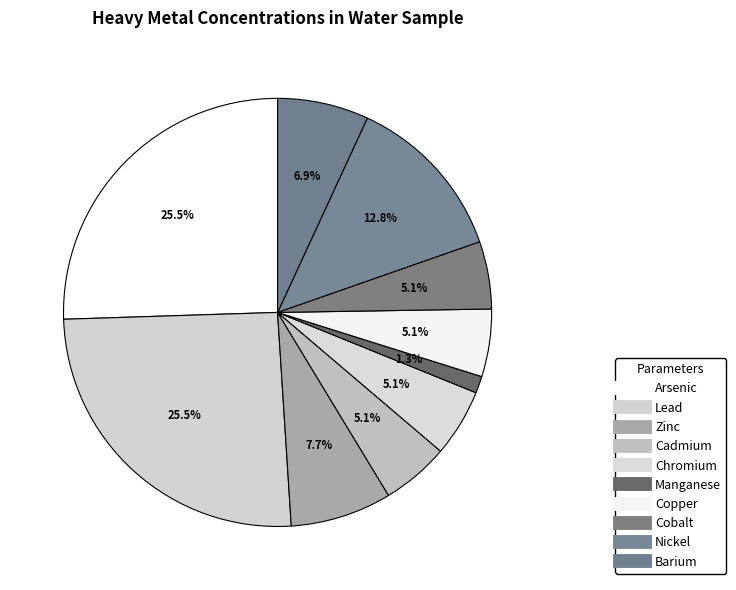

Count the number of slices in the pie.

10